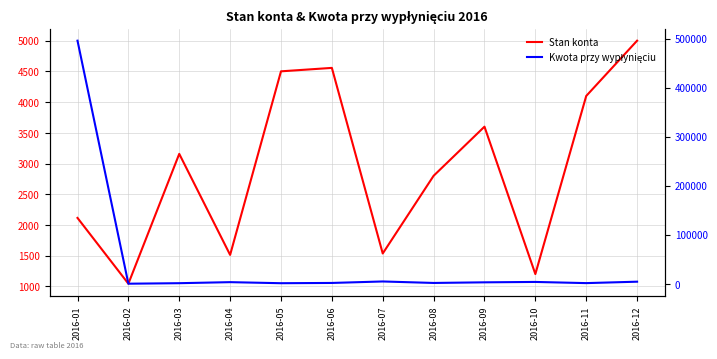

Rank the categories by Kwota przy wypłynięciu value from lowest to highest.

2016-02, 2016-05, 2016-03, 2016-11, 2016-08, 2016-06, 2016-09, 2016-04, 2016-10, 2016-12, 2016-07, 2016-01